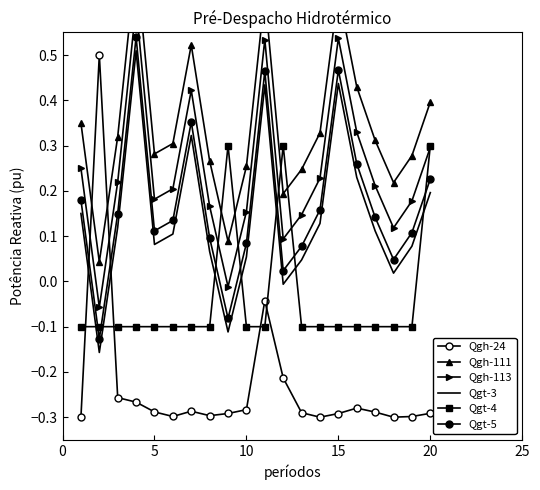

What is the greatest value displayed?

0.7